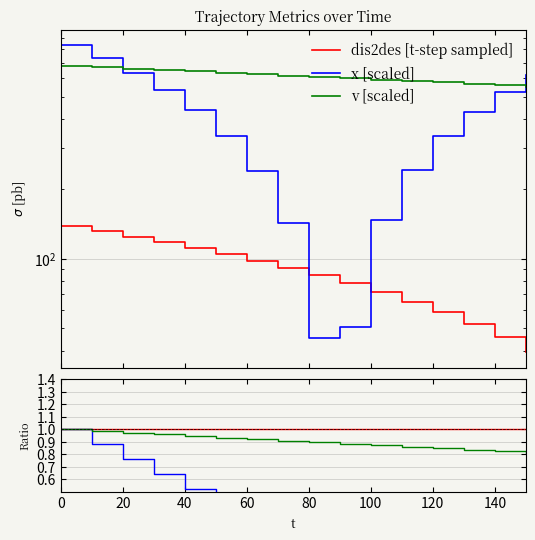

Between 100 and 140, which series saw the biggest shift?

x [scaled]